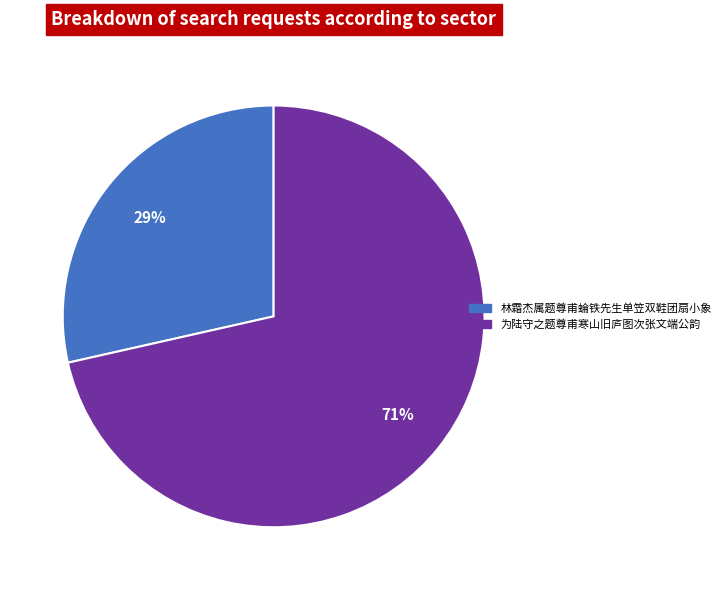

Between 为陆守之题尊甫寒山旧庐图次张文端公韵 and 林霜杰属题尊甫蜦铁先生单笠双鞋团扇小象, which is larger?

为陆守之题尊甫寒山旧庐图次张文端公韵